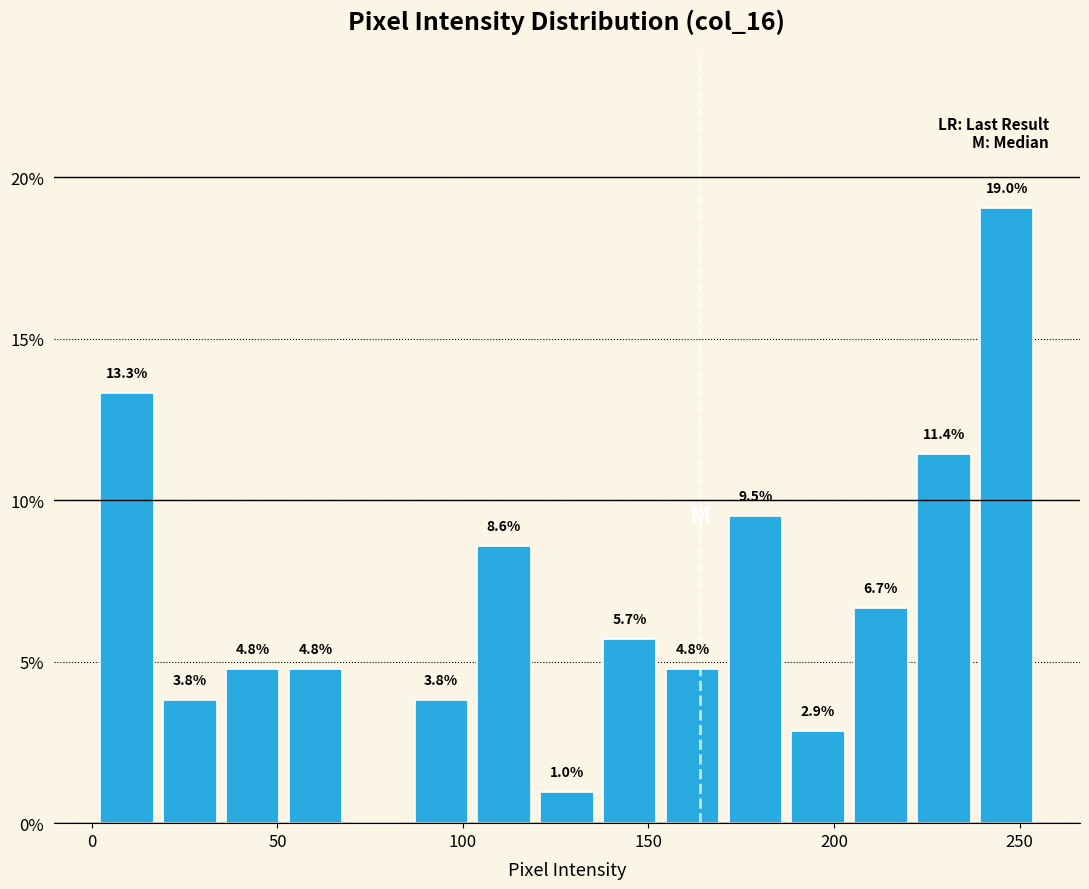

Around what value on the x-axis is the tallest bar? Give the approximate position of its centre, as read against the axis.

245